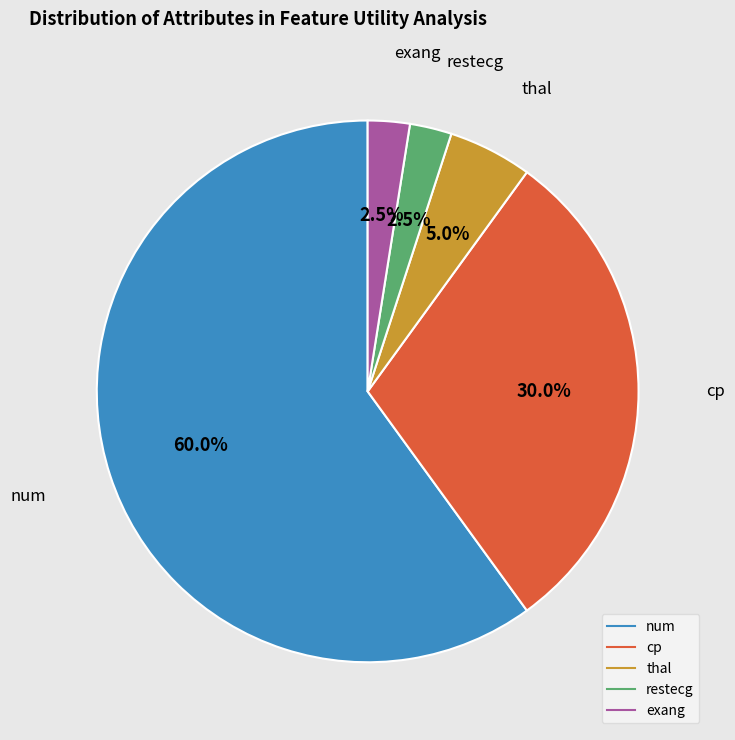

Count the number of slices in the pie.

5